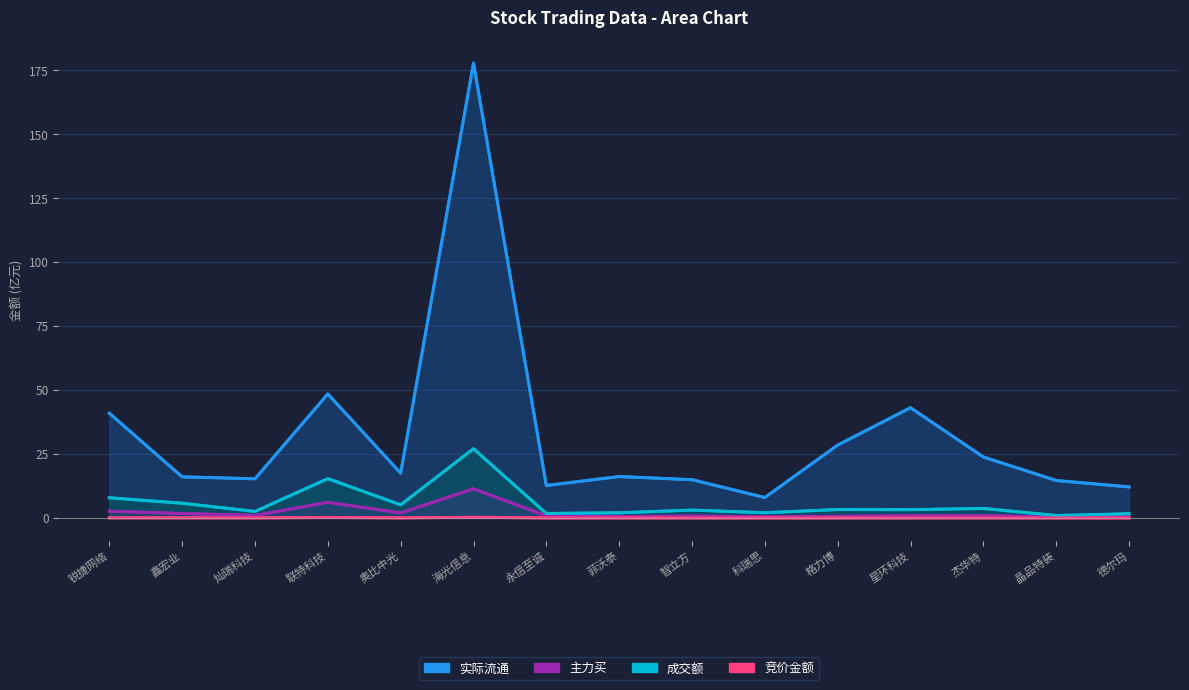

True or false: 实际流通 has more than 2 interior local peaks.

True